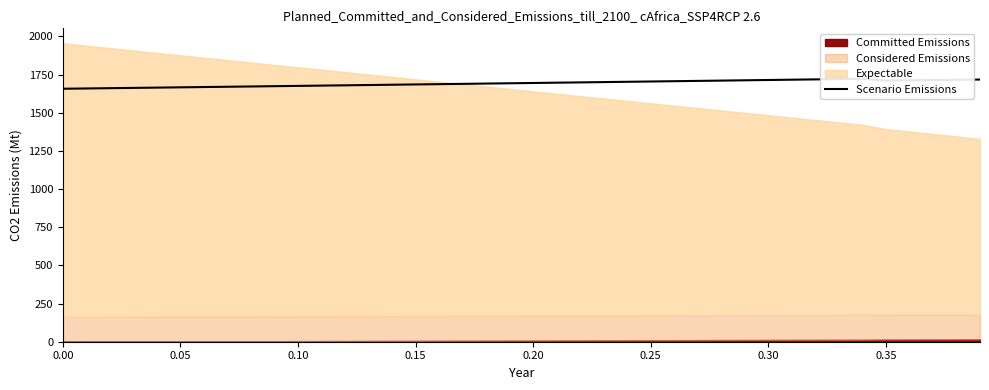

Is it true that the value at 26 is 1052.2?

False